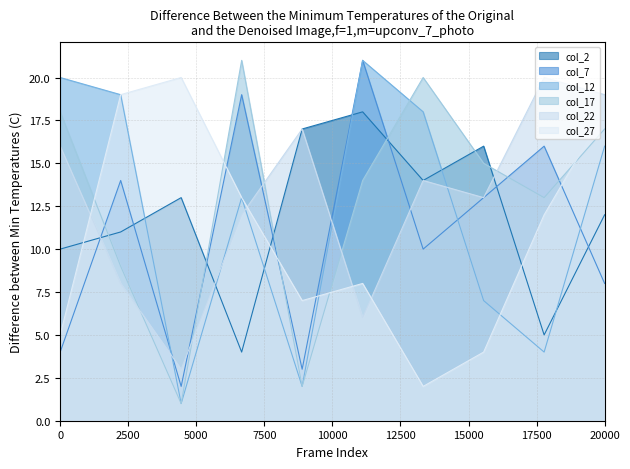

What is the maximum value for col_27?

20